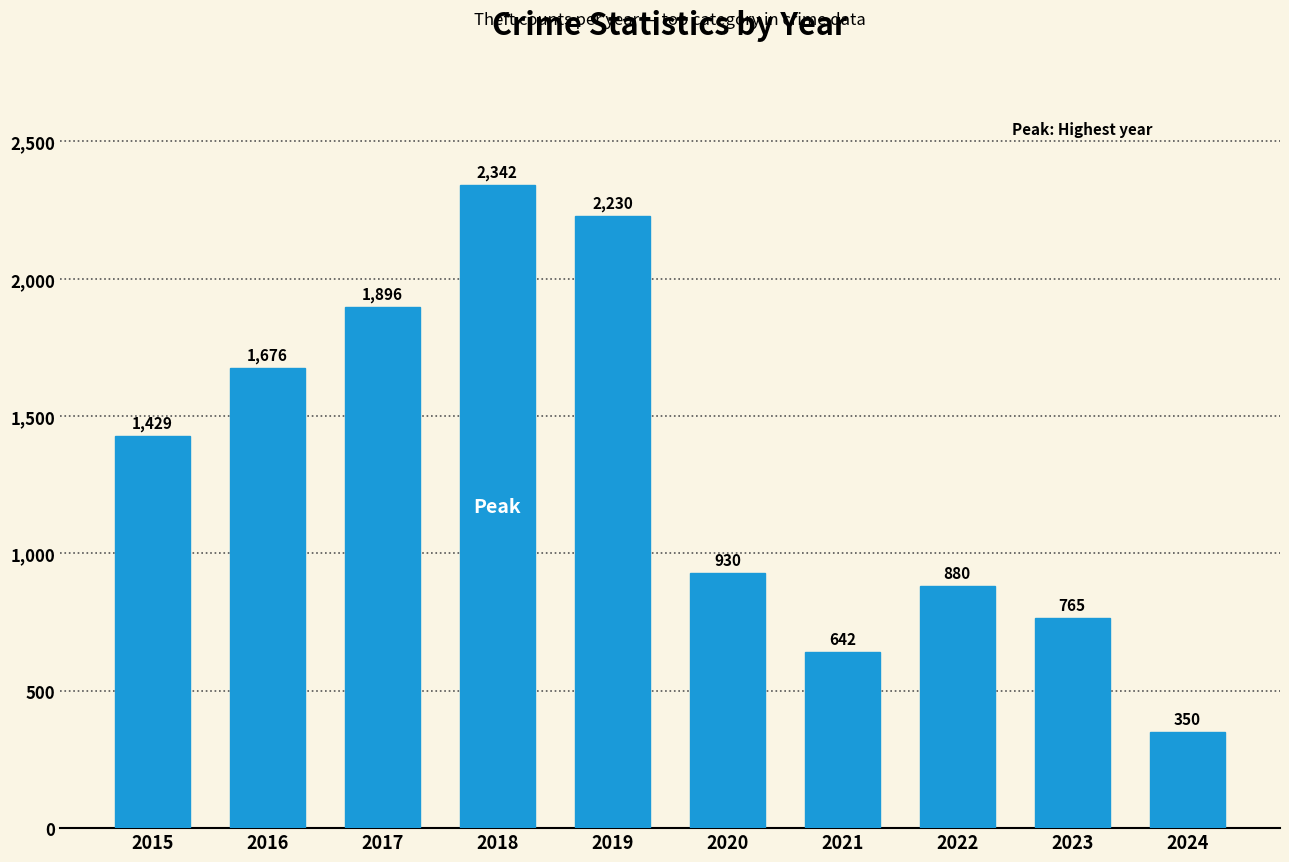

What is the value of the 9th bar from the left?

765